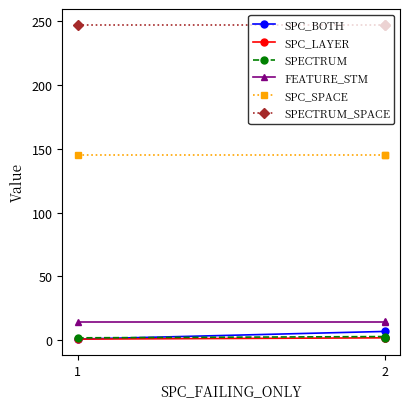

Which category has the lowest value in the SPC_BOTH series?

1